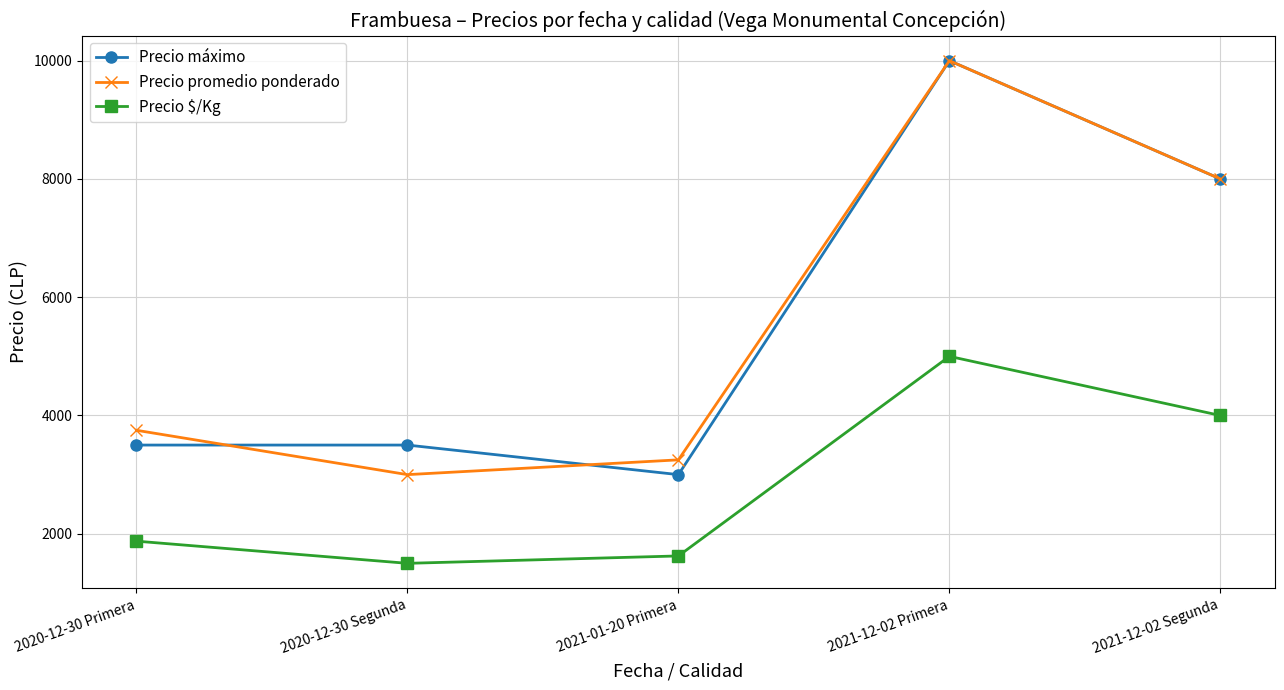

How many categories are shown in the chart?

5